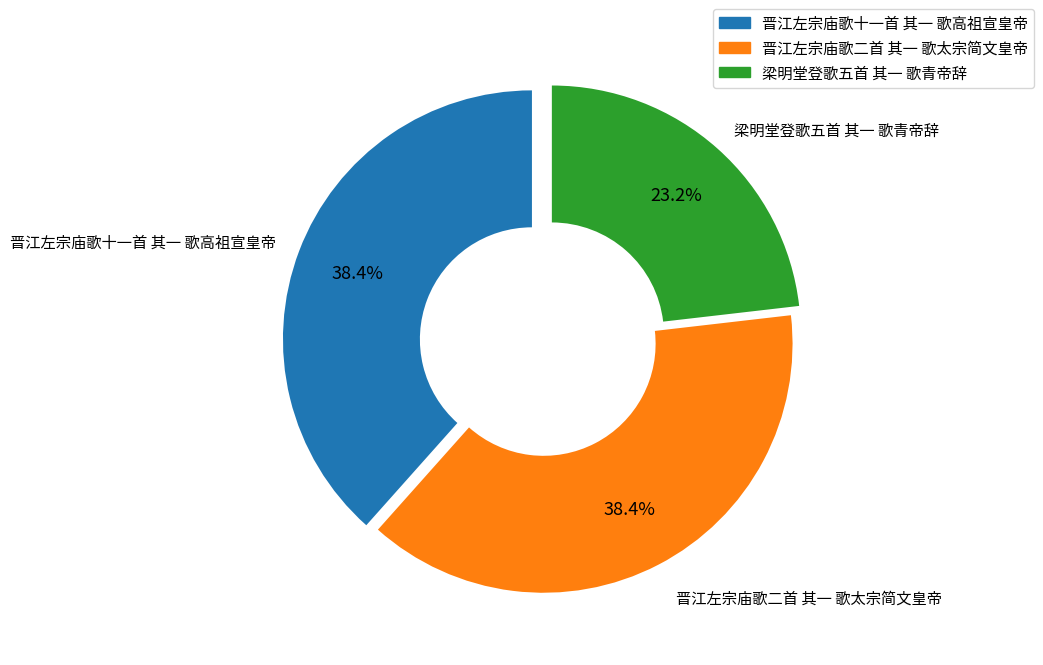

What is the total percentage of 晋江左宗庙歌二首 其一 歌太宗简文皇帝 and 梁明堂登歌五首 其一 歌青帝辞?

61.6%